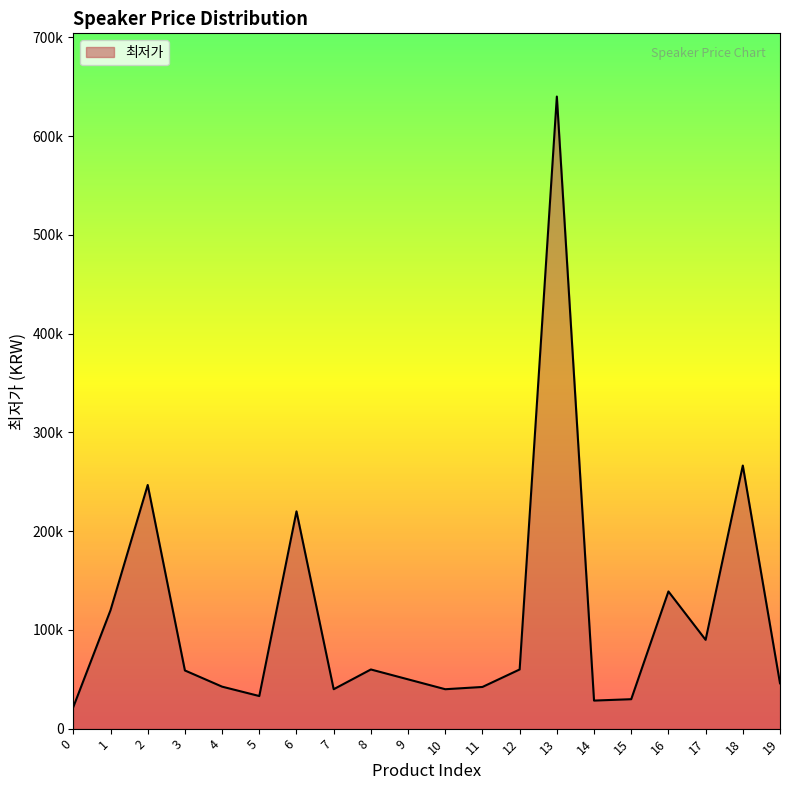

Does the chart display data point markers on the line(s)?

No